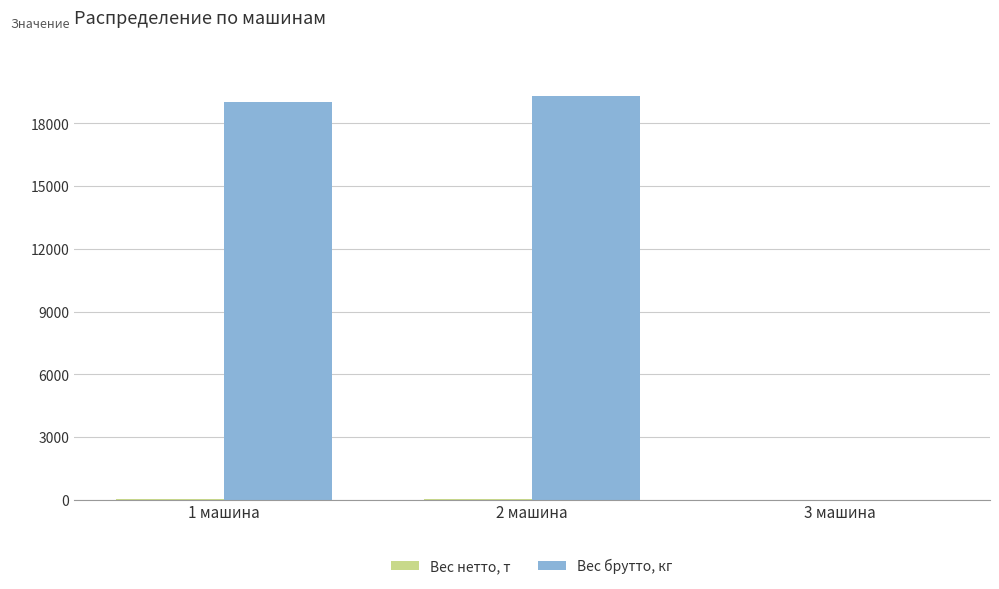

Between 1 машина and 3 машина, which series saw the biggest shift?

Вес брутто, кг